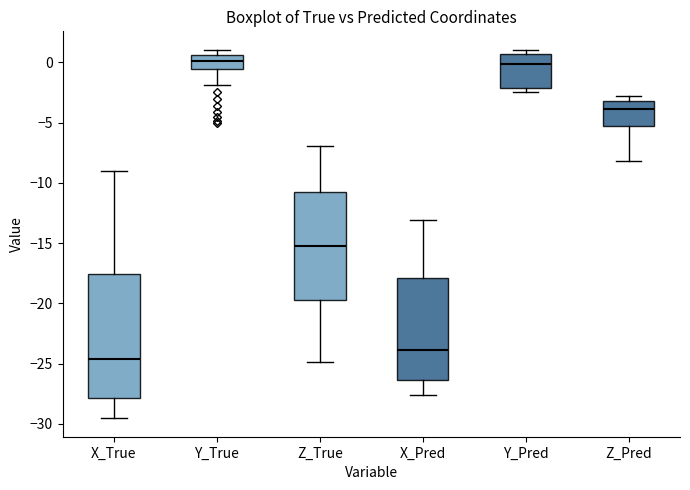

Reading left to right, transcribe this box plot: for each box, give where its median line is, the range the box spans, and where its two whiskers end, as read against the y-axis. The values are not printed on the chart, so give them approximately, as read against the axis.

X_True: median -24.5, box -28.0 to -17.5, whiskers -29.5 to -9.0
Y_True: median 0.0, box -0.5 to 0.5, whiskers -2.0 to 1.0
Z_True: median -15.5, box -19.5 to -11.0, whiskers -25.0 to -7.0
X_Pred: median -24.0, box -26.5 to -18.0, whiskers -27.5 to -13.0
Y_Pred: median 0.0, box -2.0 to 0.5, whiskers -2.5 to 1.0
Z_Pred: median -4.0, box -5.5 to -3.0, whiskers -8.0 to -3.0 (just above the box's upper edge)